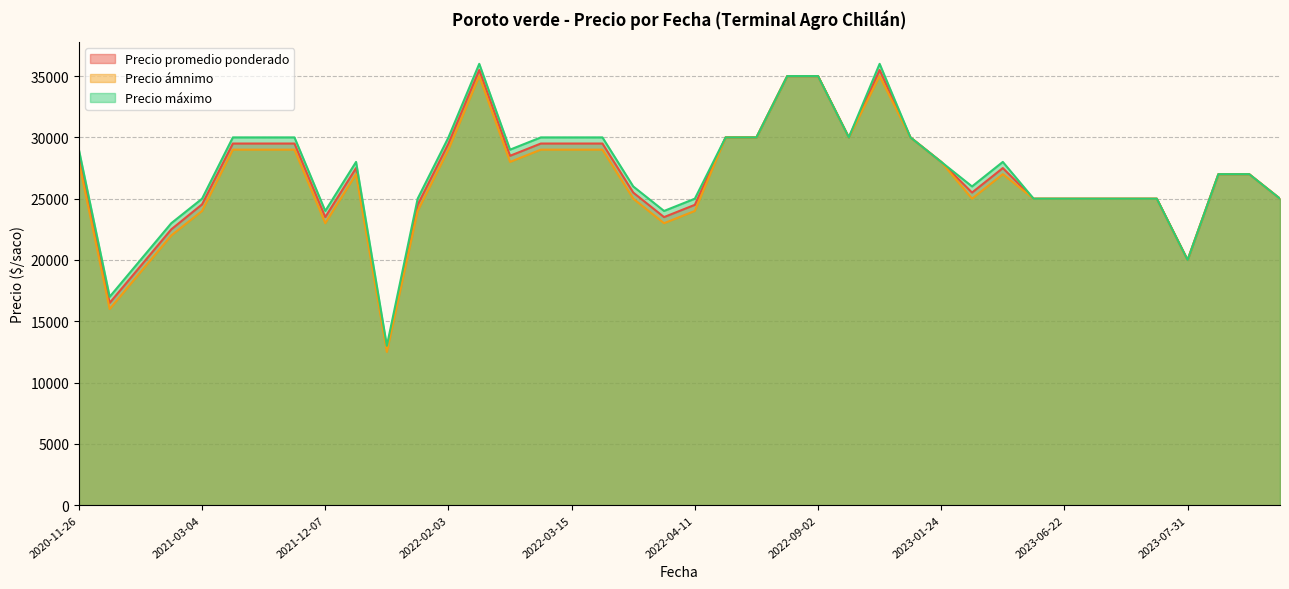

Which series changed the most between 2021-12-15 and 2023-08-18?

Precio ámnimo